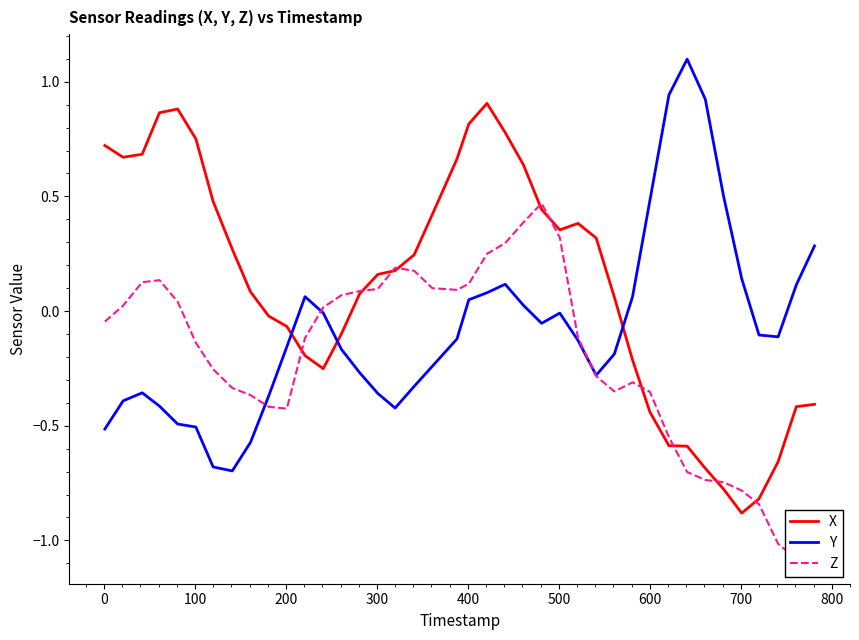

What is the minimum value for X?

-0.9